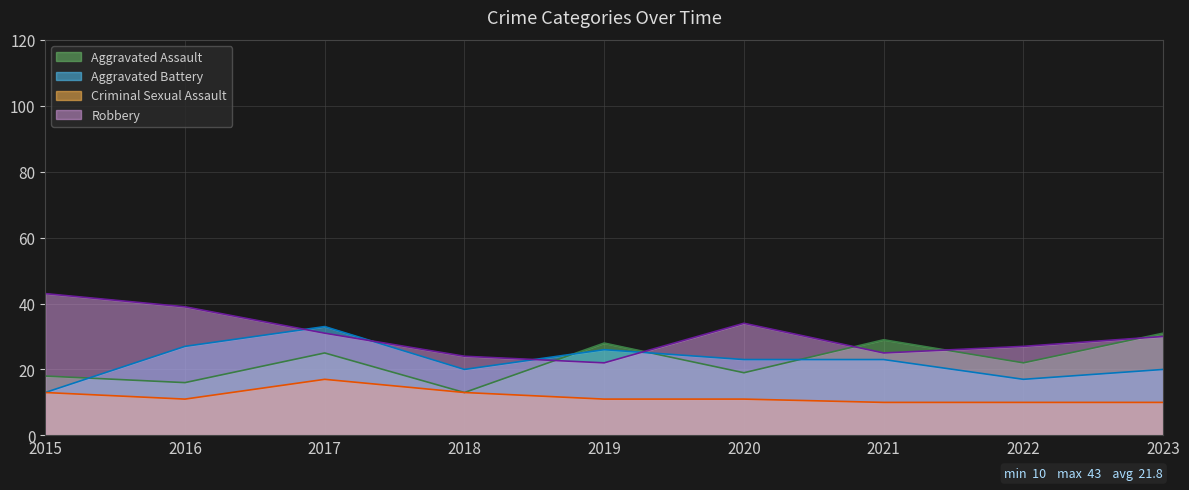

Rank the categories by Robbery value from highest to lowest.

2015, 2016, 2020, 2017, 2023, 2022, 2021, 2018, 2019